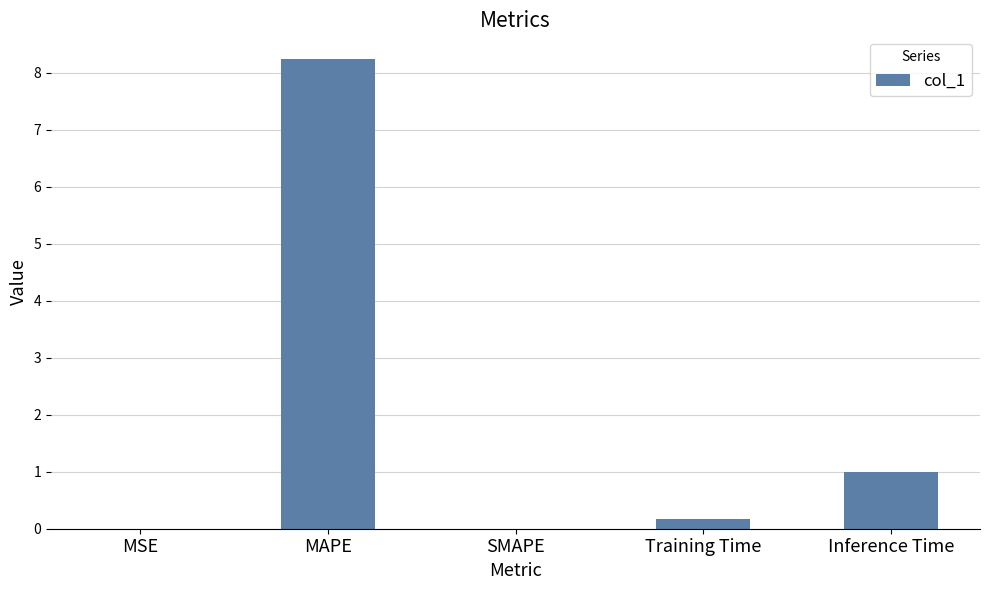

Between Training Time and SMAPE, which is larger?

Training Time